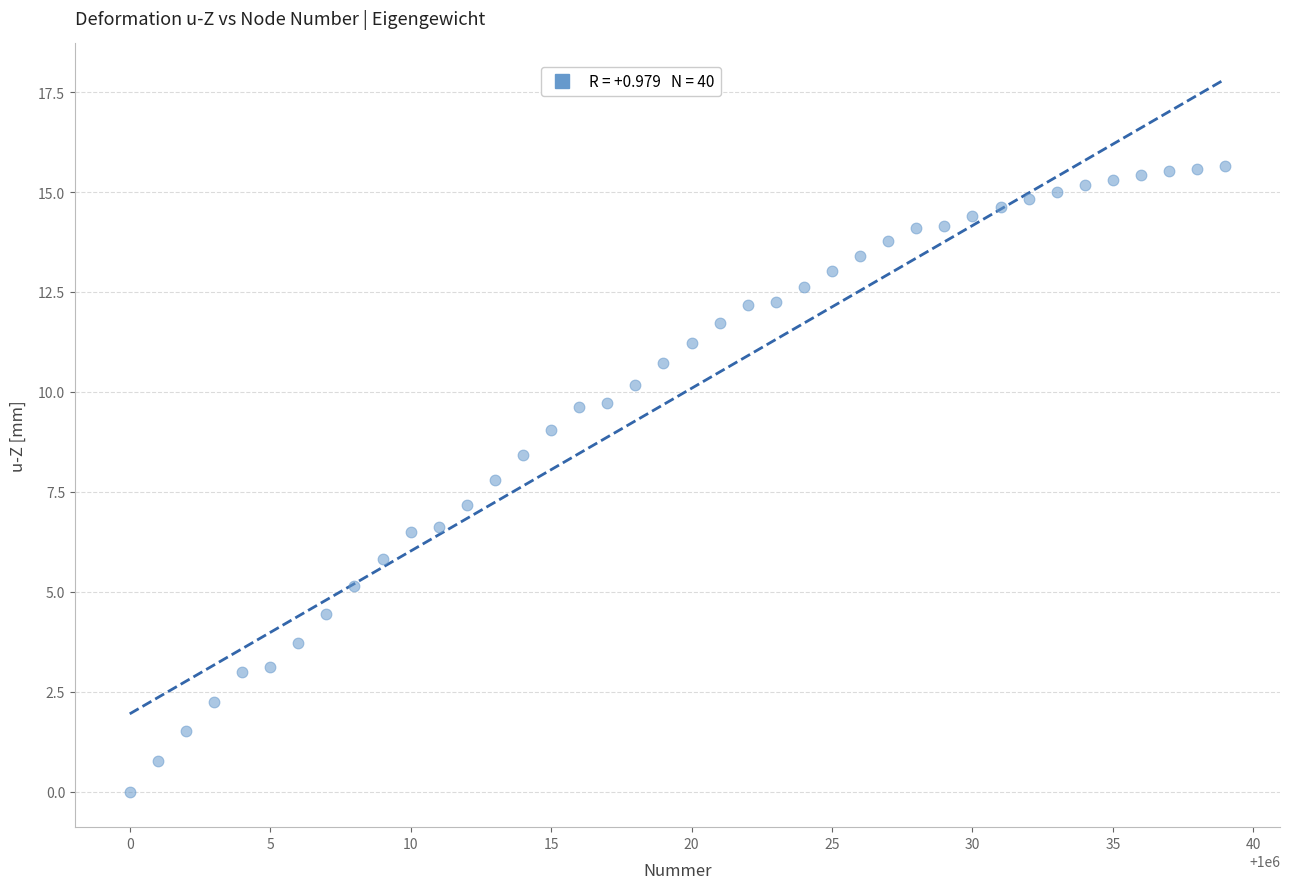

What is the range of X values (max minus min)?

39.0